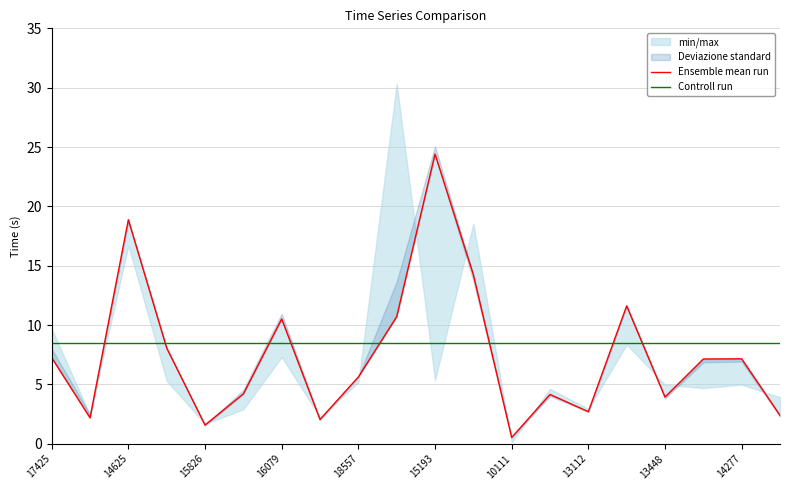

What is the smallest value displayed?

0.5